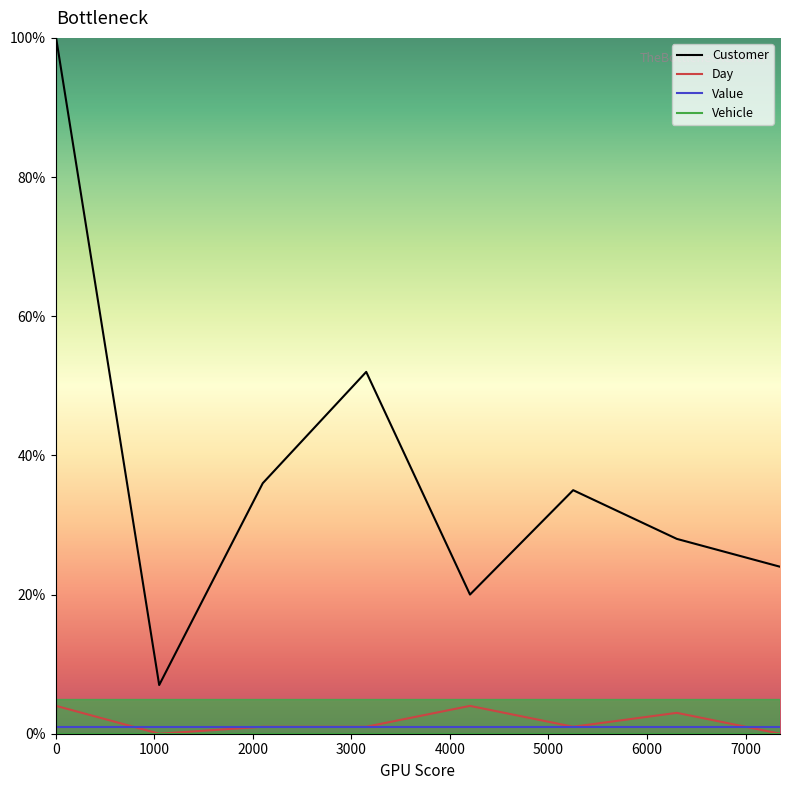

What is the difference between the maximum and minimum values in the Customer series?

93